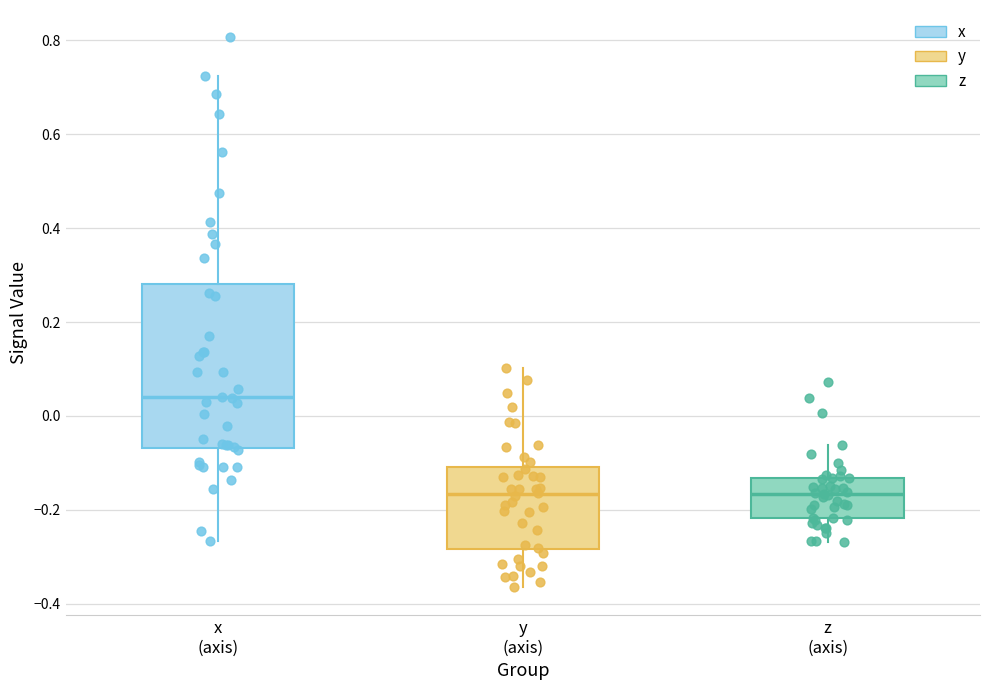

Which box's median line is the highest?

x (axis)